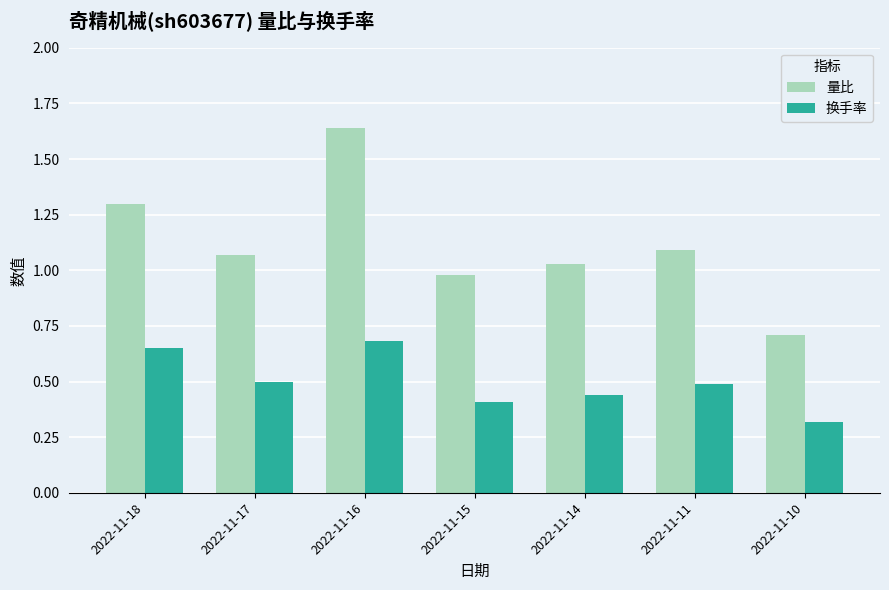

Read the 换手率 value at 2022-11-11.

0.5